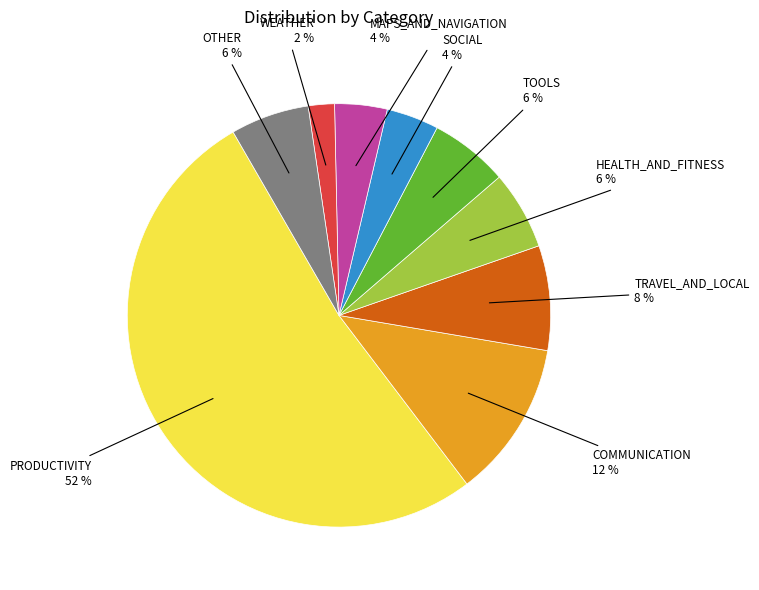

Is there any slice that represents more than half of the pie?

Yes